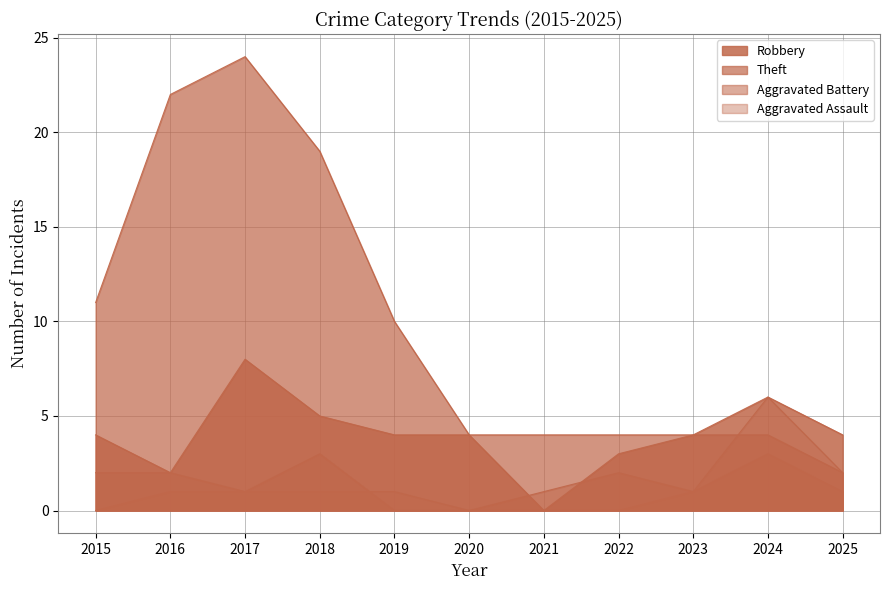

Which series changed the most between 2023 and 2024?

Aggravated Assault